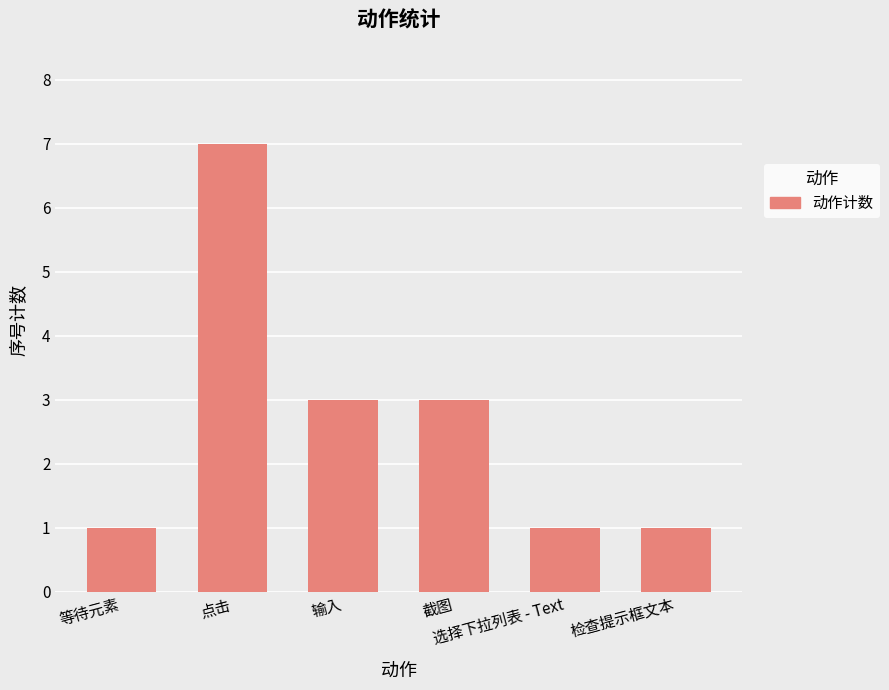

What is the greatest value displayed?

7